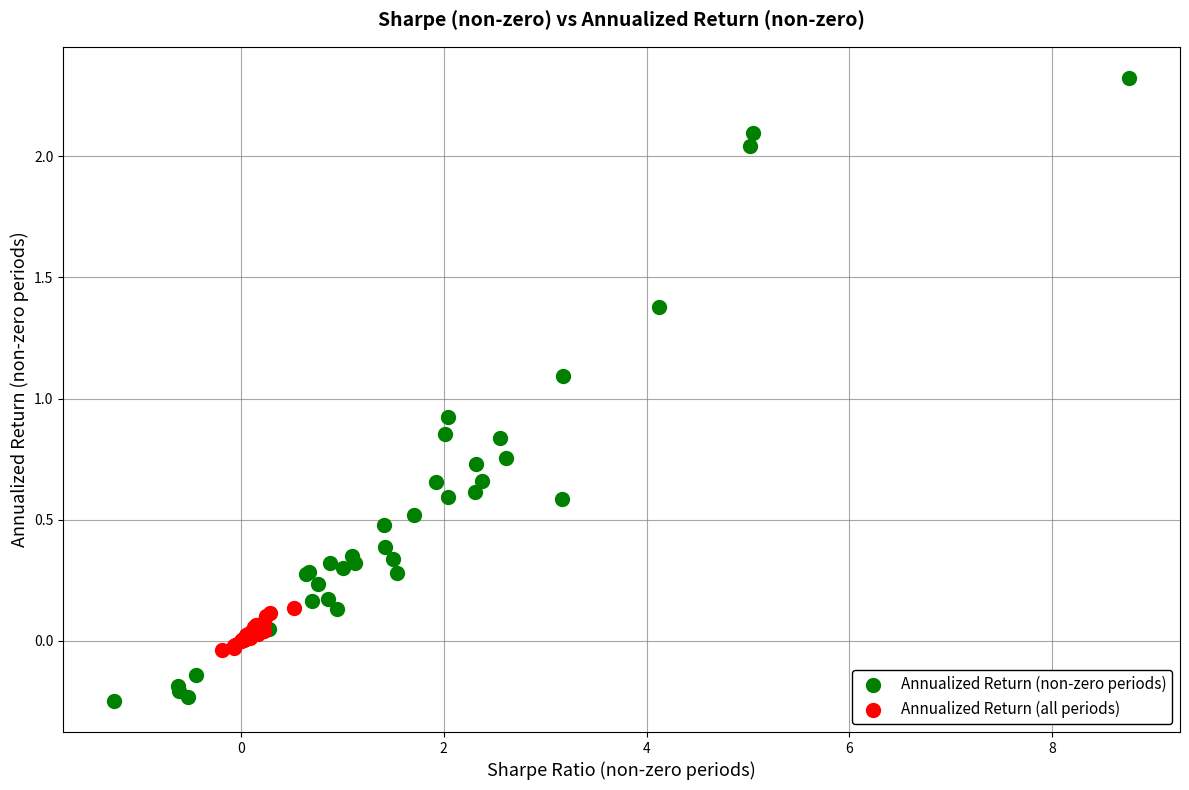

Which series has the largest Y range (max minus min)?

Annualized Return (non-zero periods)